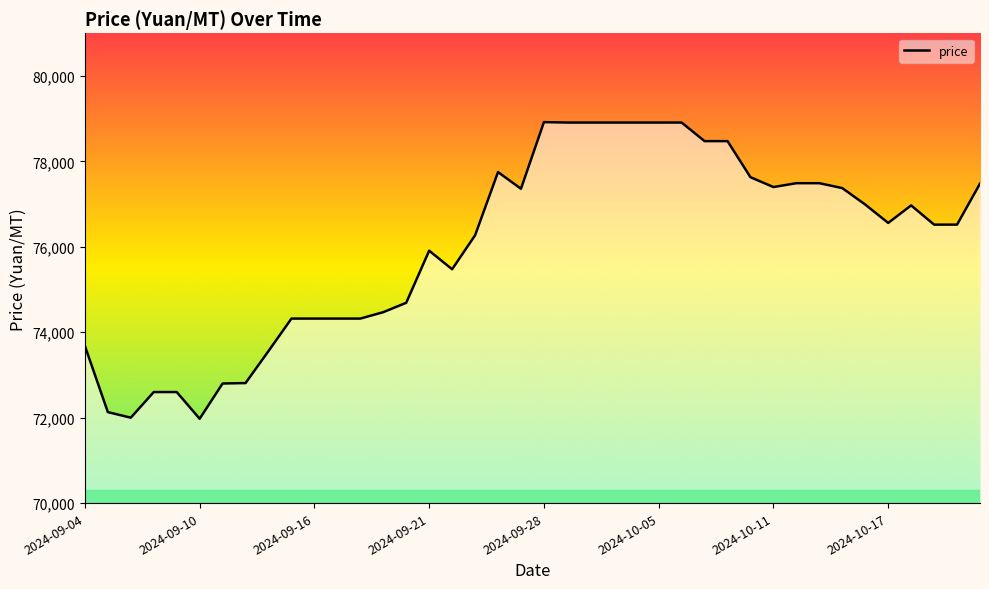

The value at 2024-10-17 is 76560. True or false?

True